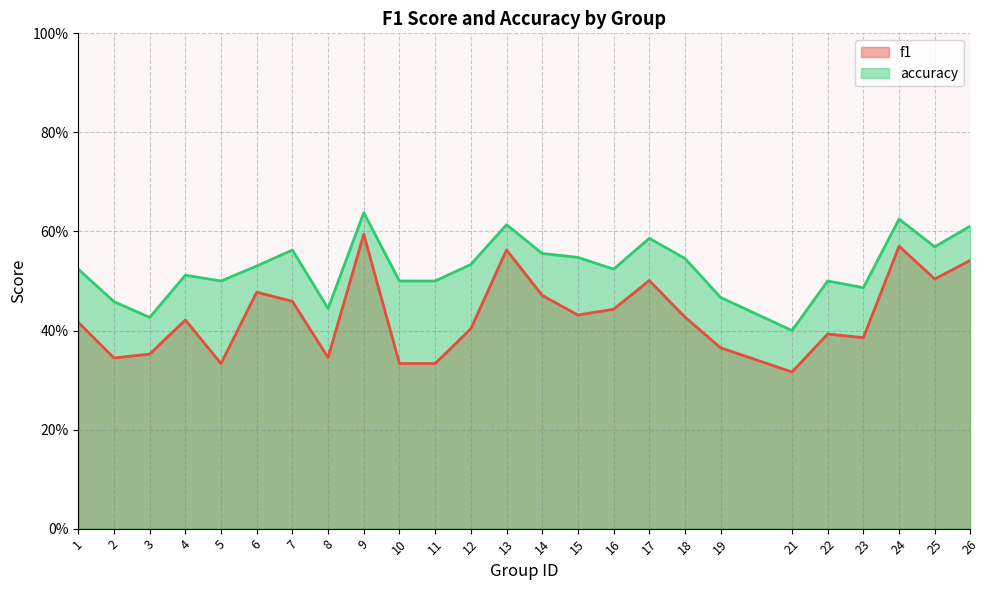

What is the difference between the highest and lowest values at 26?

0.1